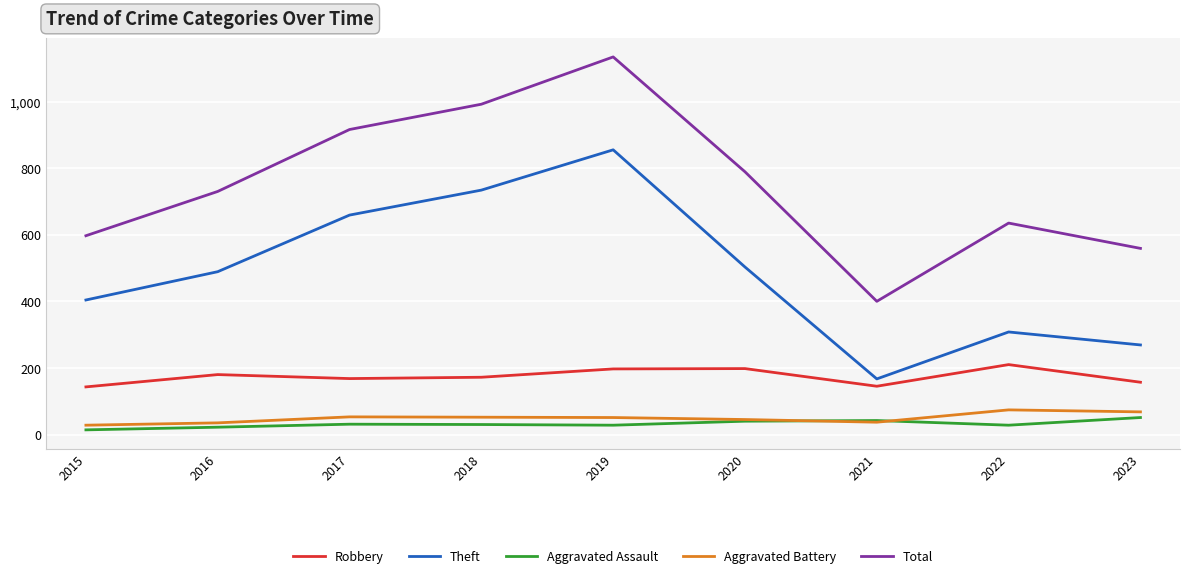

Which series has the largest total across all categories?

Total